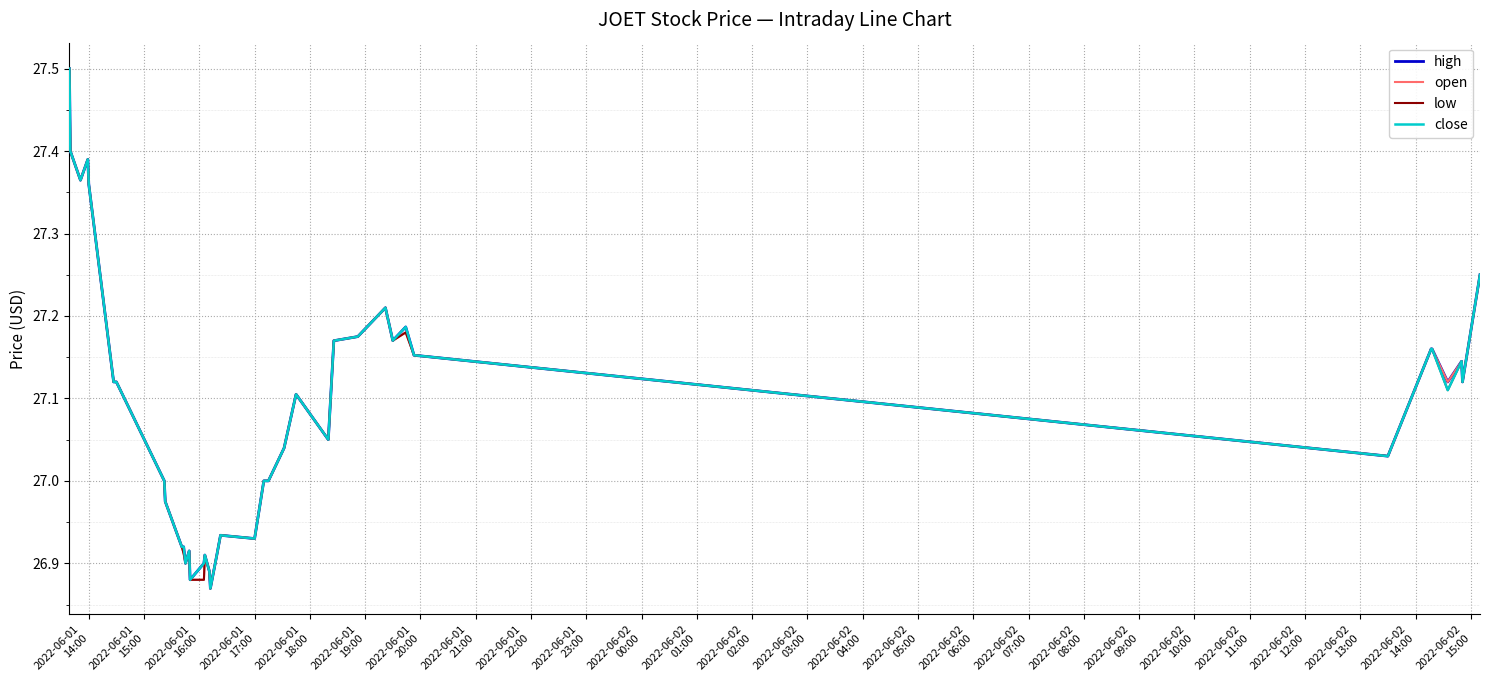

Does the chart display data point markers on the line(s)?

No